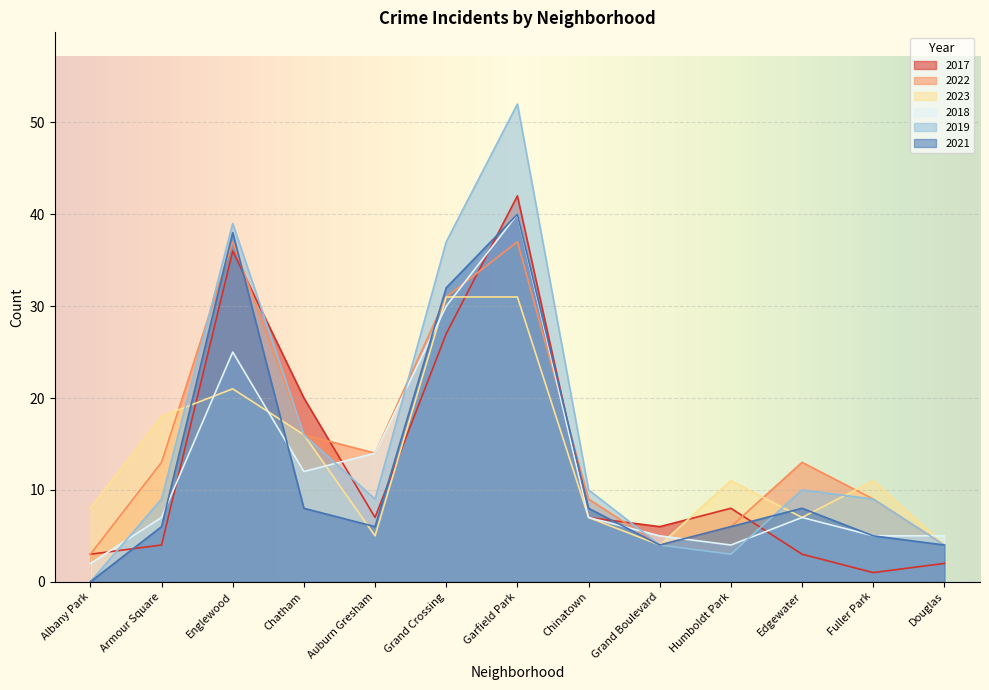

Which series has the widest spread of values?

2019